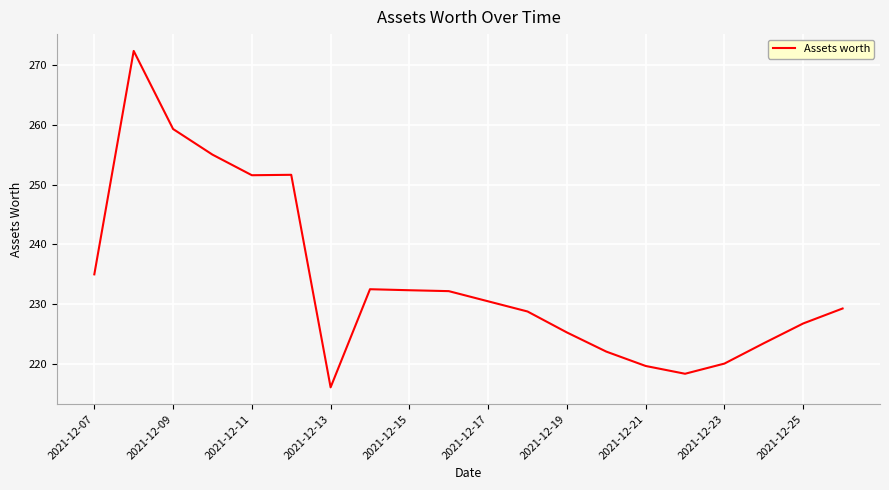

What is the minimum value shown in the chart?

216.1